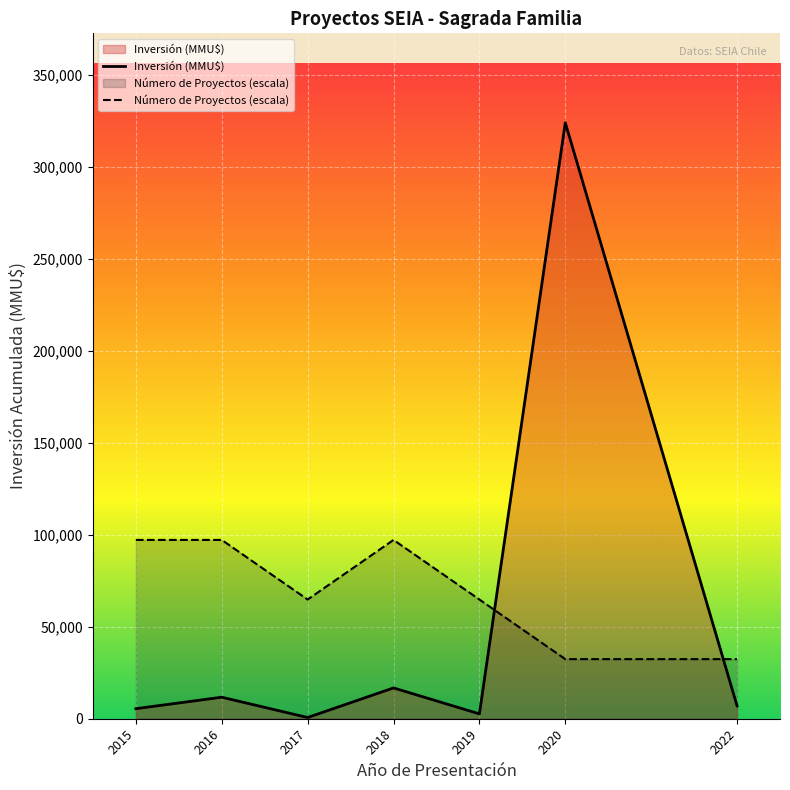

What is the smallest value displayed?

666